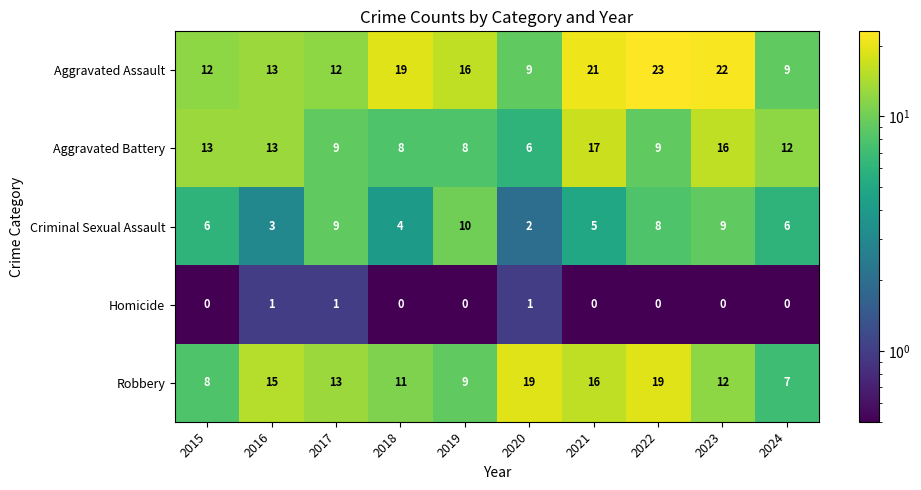

What is the difference between the maximum and second lowest values in the Criminal Sexual Assault series?

7